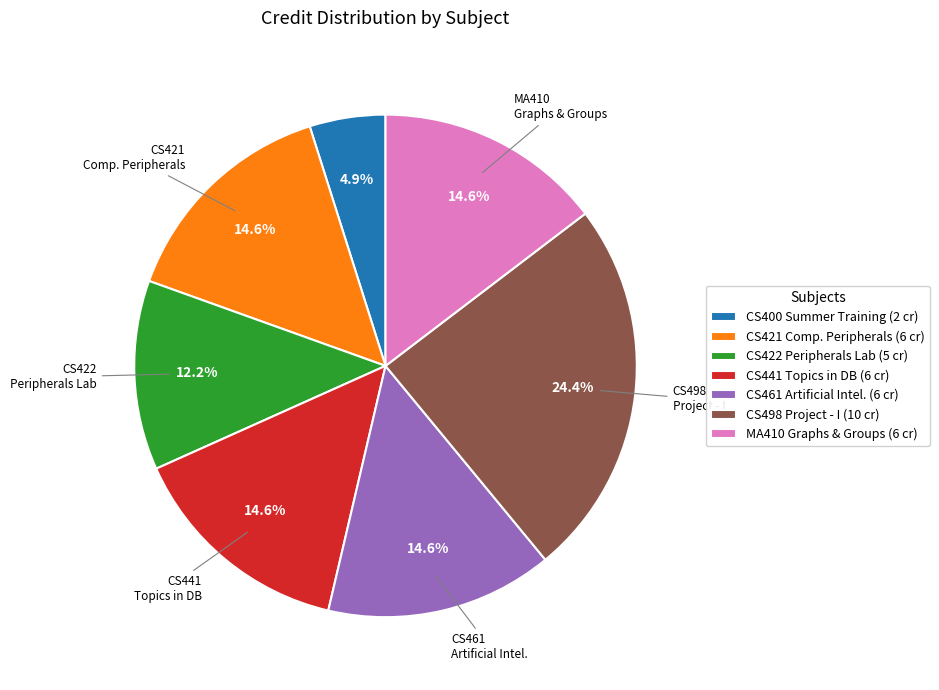

Which slice is the smallest?

CS400 Summer Training (2 cr)